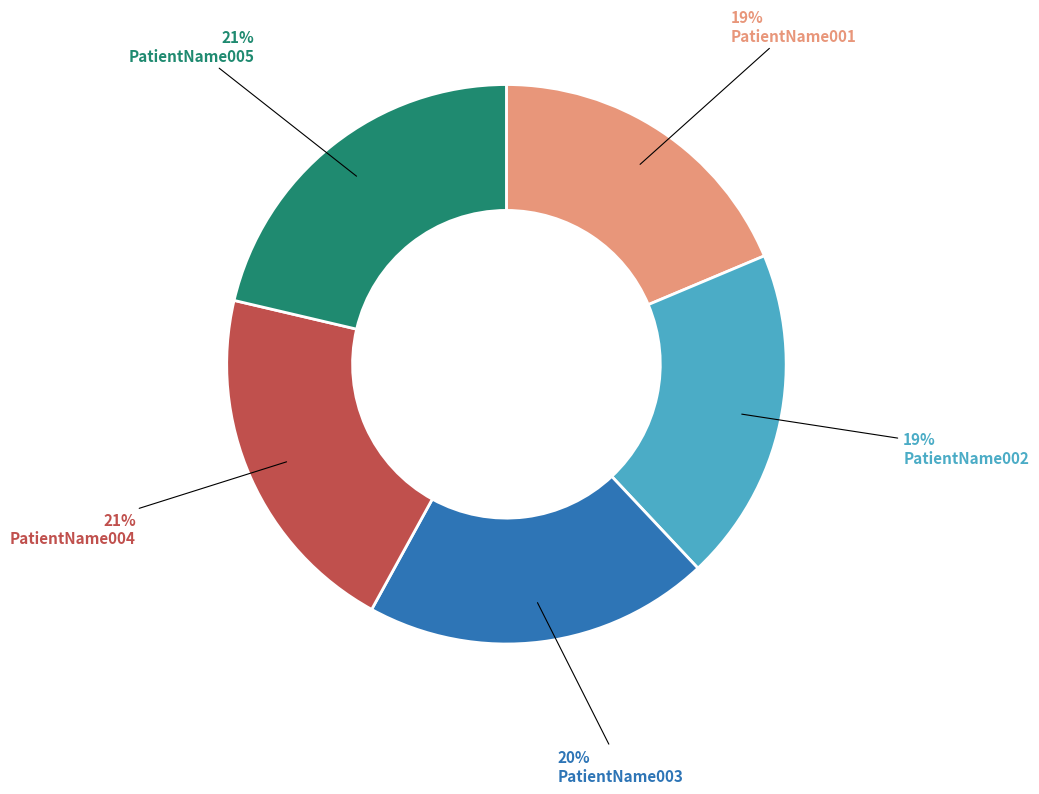

To the nearest percent, what portion does PatientName002 represent?

19%